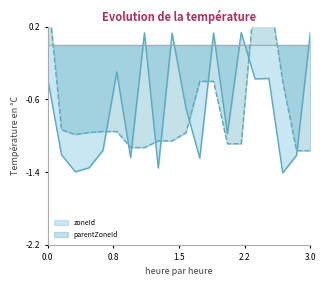

What is the average value of the zoneId series?

-0.7